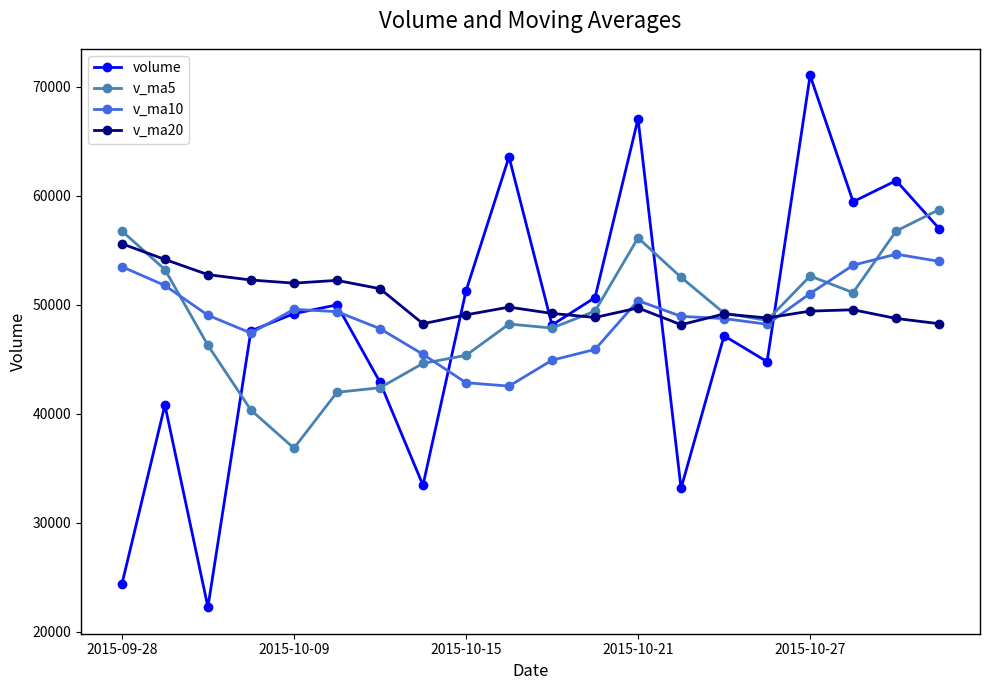

What is the value of the v_ma10 point at the 6th from the left?

49375.4